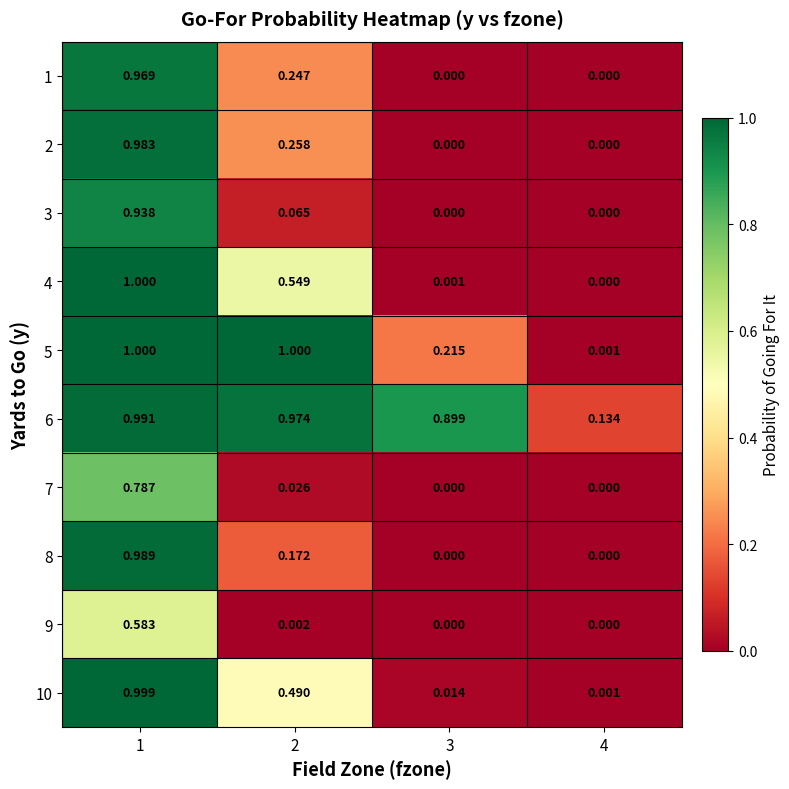

At which category is the sum across all series the highest?

1